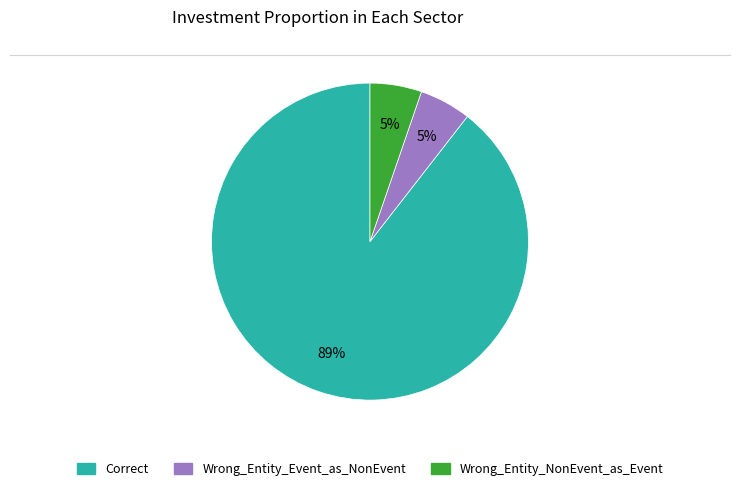

Does Wrong_Entity_NonEvent_as_Event account for over 50% of the chart?

No